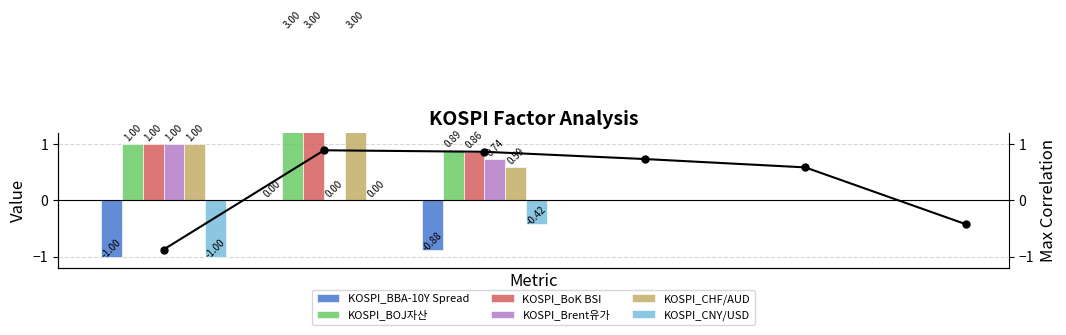

Between lag and max, which series saw the biggest shift?

KOSPI_CHF/AUD